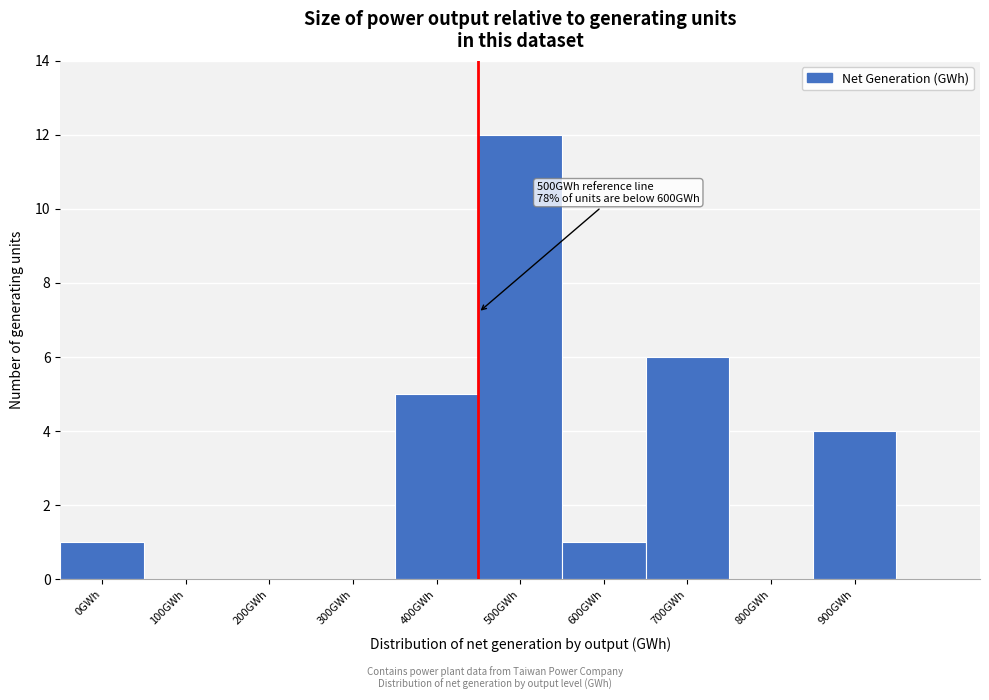

Reading left to right, list all the values displayed in this chart.

0GWh=1	100GWh=0	200GWh=0	300GWh=0	400GWh=5	500GWh=12	600GWh=1	700GWh=6	800GWh=0	900GWh=4